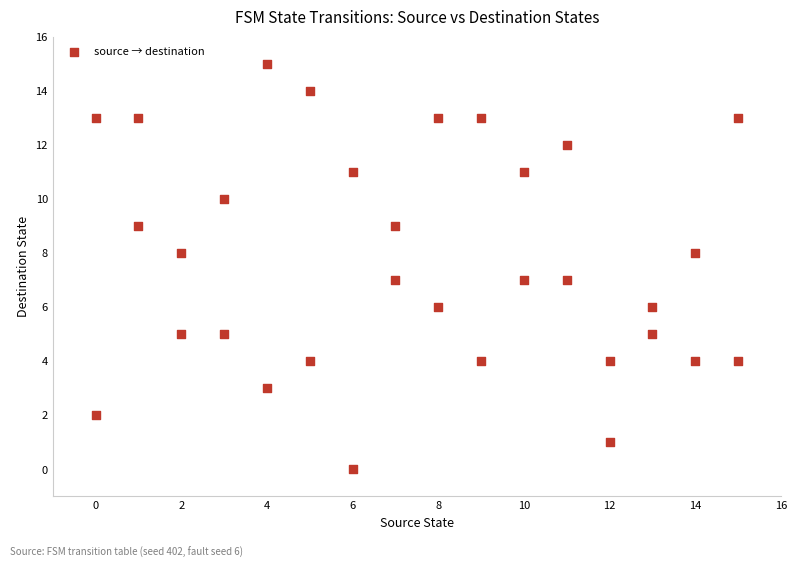

What is the range of X values (max minus min)?

15